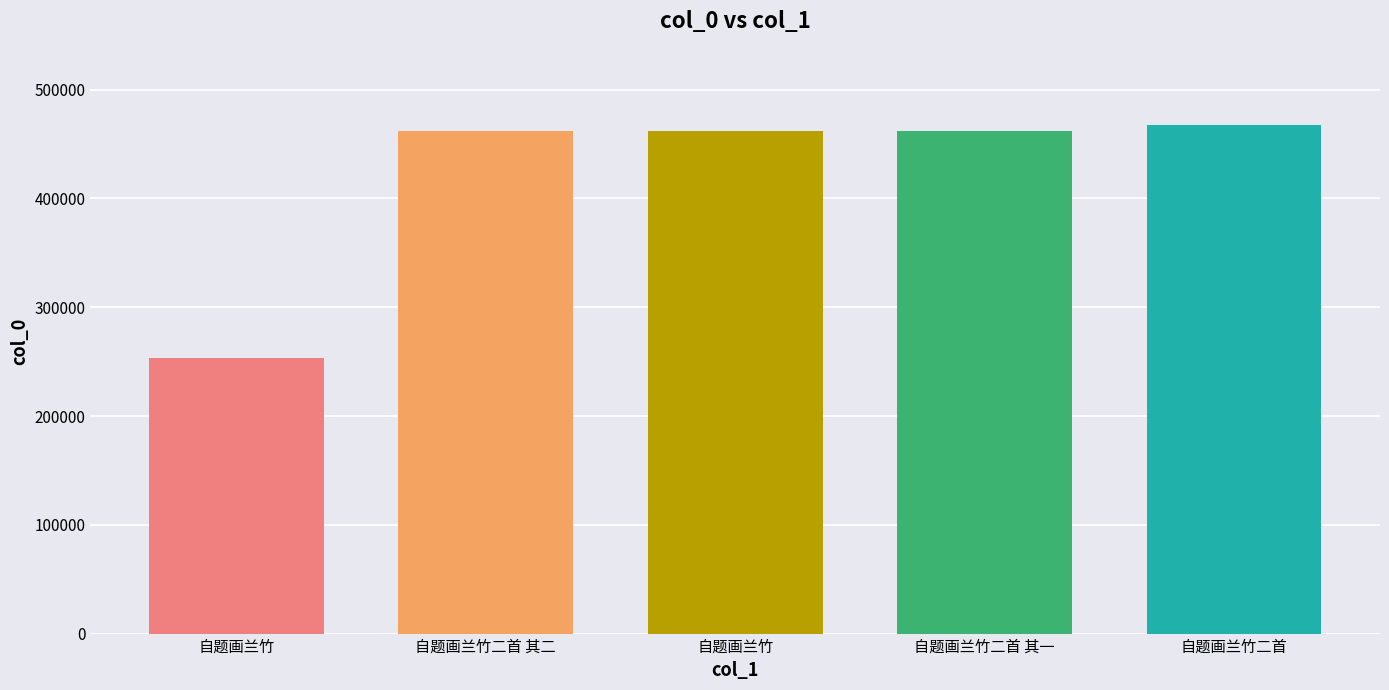

Reading left to right, extract all data points from this chart.

自题画兰竹=253256	自题画兰竹二首 其二=462157	自题画兰竹=462227	自题画兰竹二首 其一=462156	自题画兰竹二首=467400